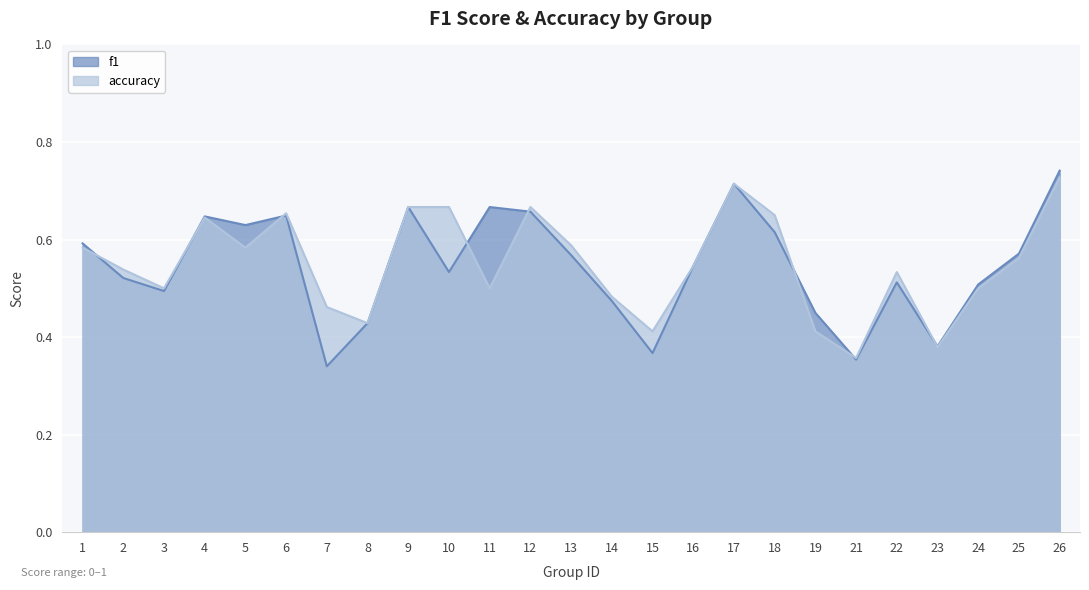

How many lines are shown in the chart?

2